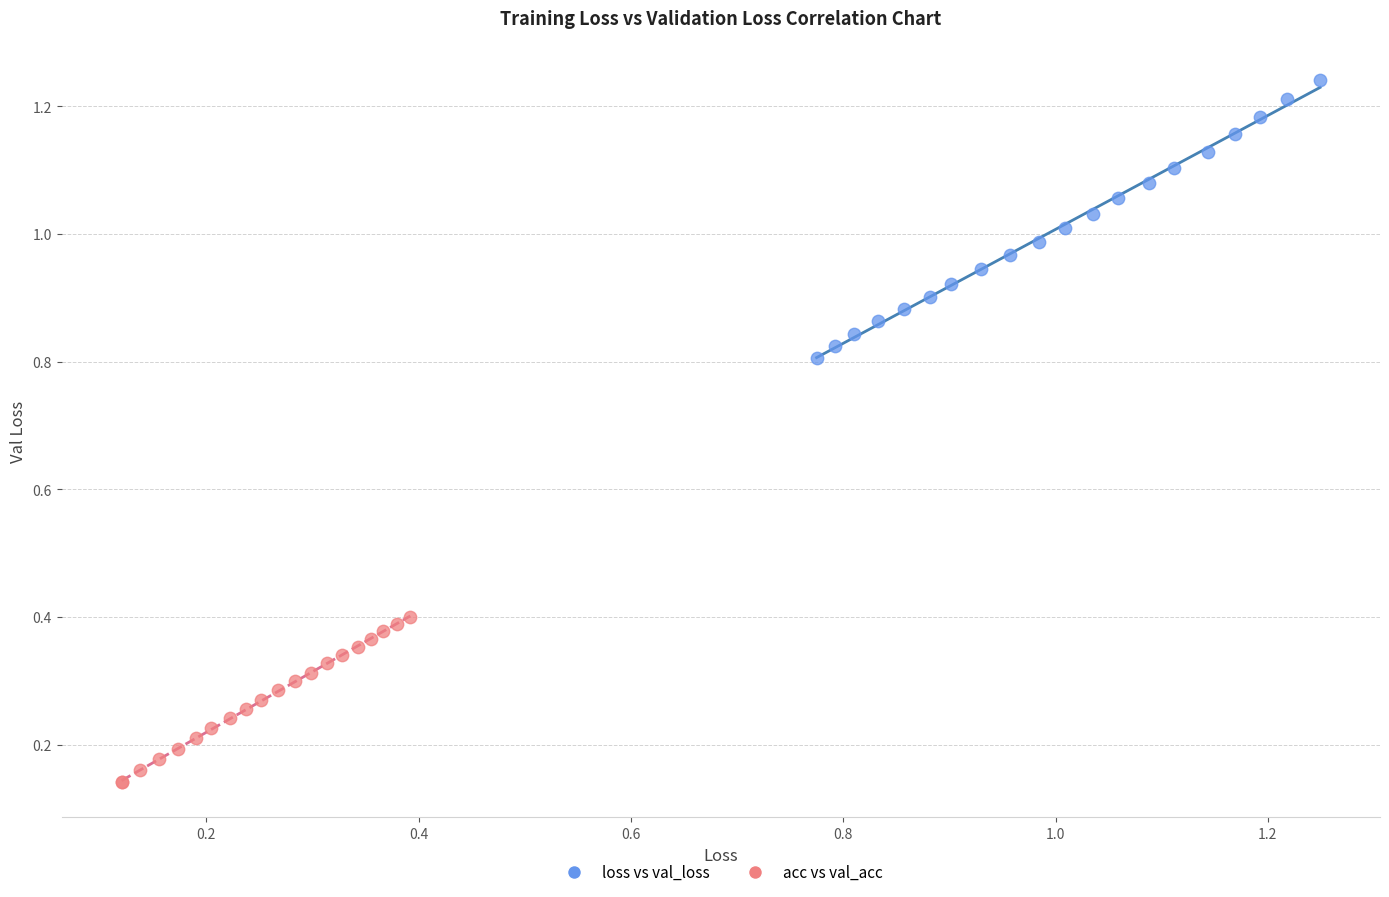

What are all the series names shown in the legend?

loss vs val_loss, acc vs val_acc